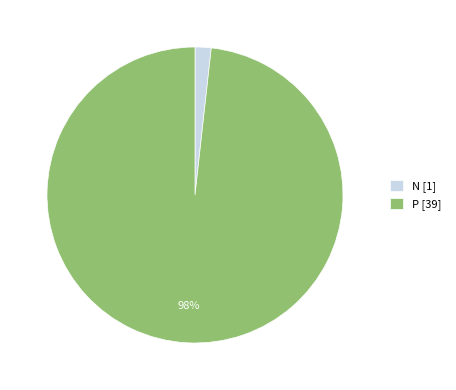

What is the largest slice in the pie chart?

P